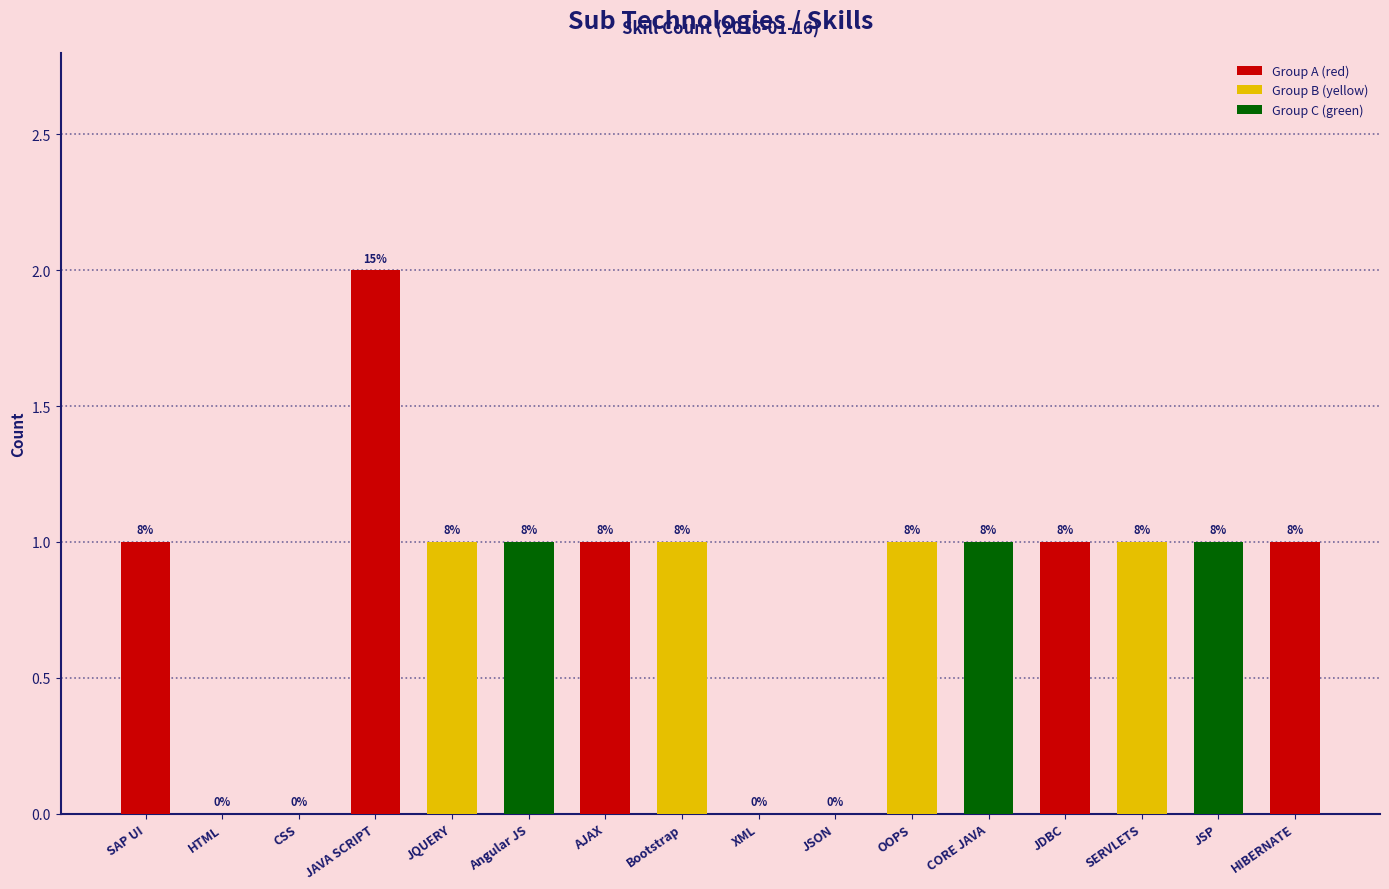

Which has a higher value, HIBERNATE or JSON?

HIBERNATE